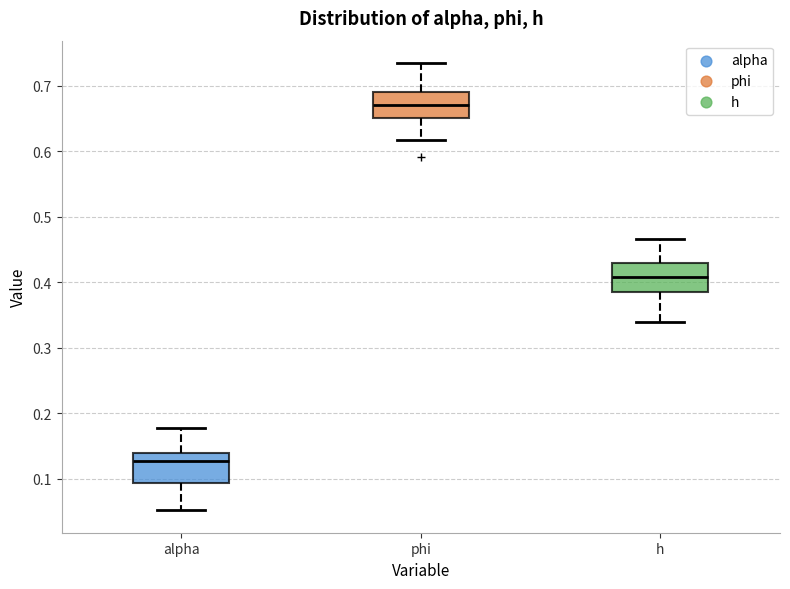

Where does the median line of the box for alpha sit on the y-axis? The values are not printed on the chart, so give them approximately, as read against the axis.

0.13